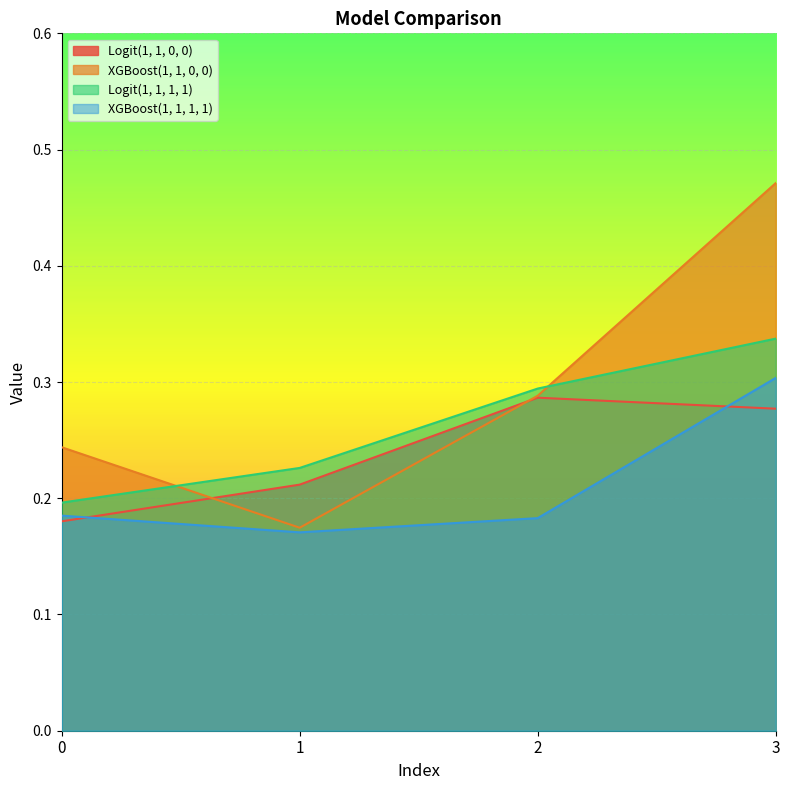

How many lines are shown in the chart?

4